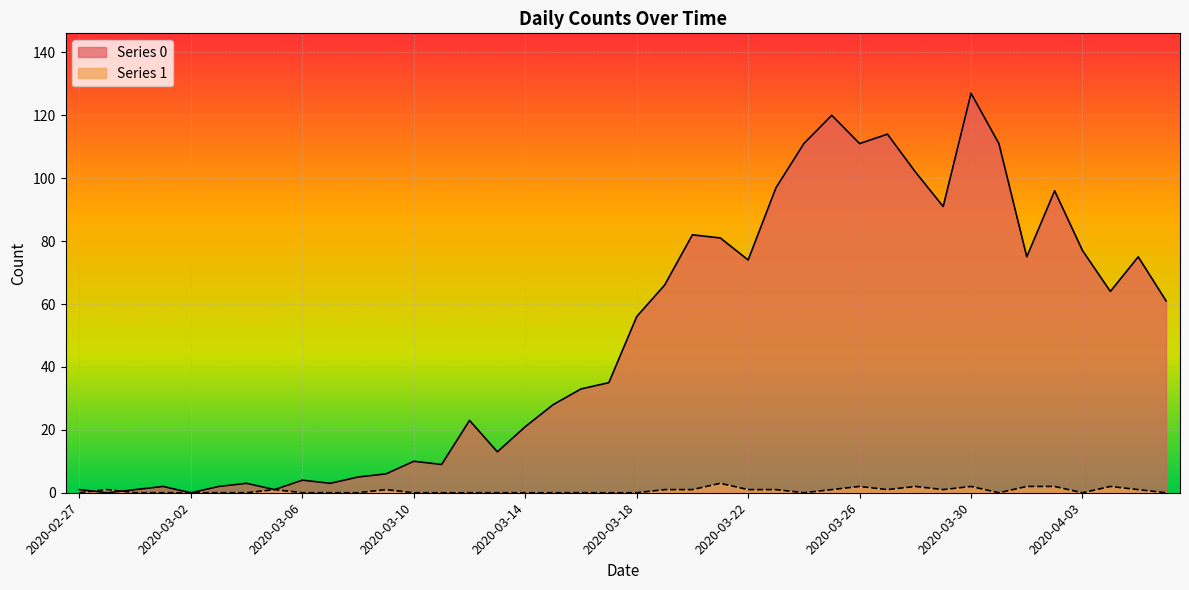

Which category has the lowest value across all series?

2020-02-28